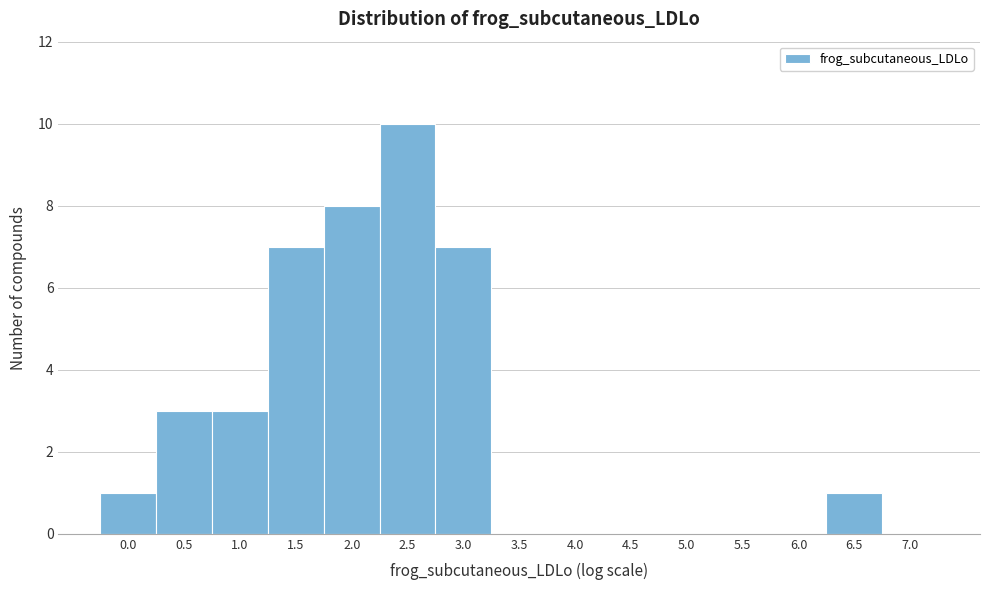

Reading left to right, list all the values displayed in this chart.

0.0=1	0.5=3	1.0=3	1.5=7	2.0=8	2.5=10	3.0=7	3.5=0	4.0=0	4.5=0	5.0=0	5.5=0	6.0=0	6.5=1	7.0=0